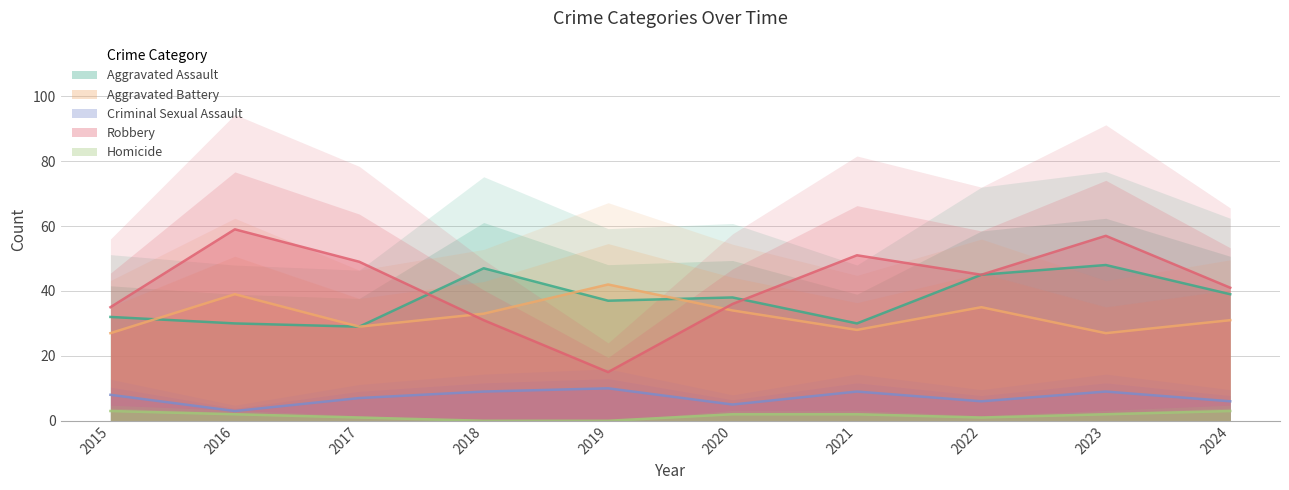

The value of Criminal Sexual Assault at 2016 is 3. True or false?

True